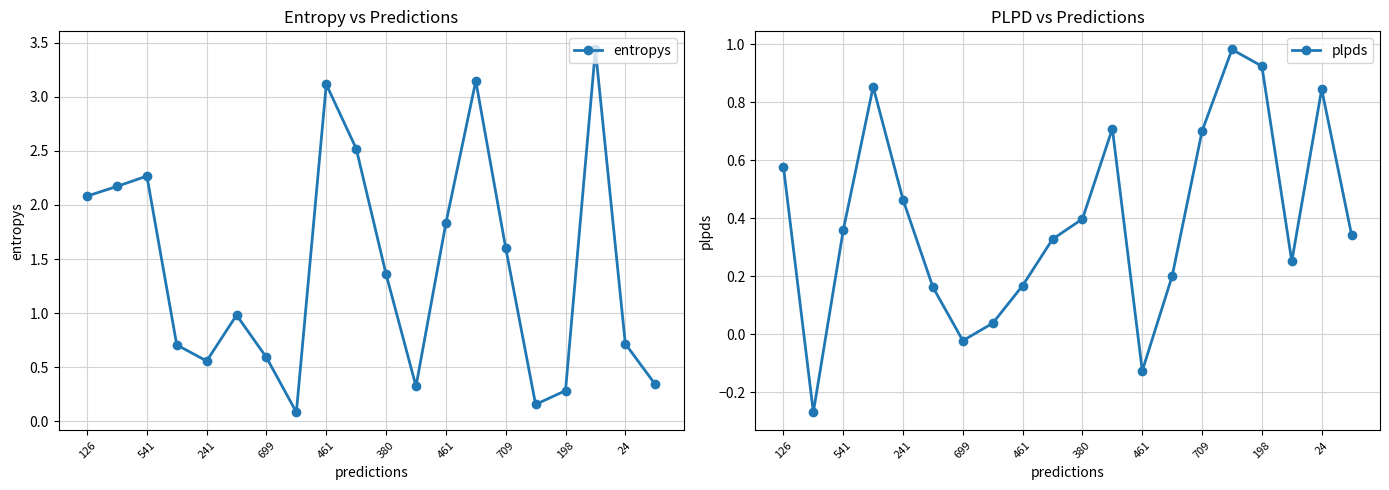

How many data points in plpds are less than 0?

3